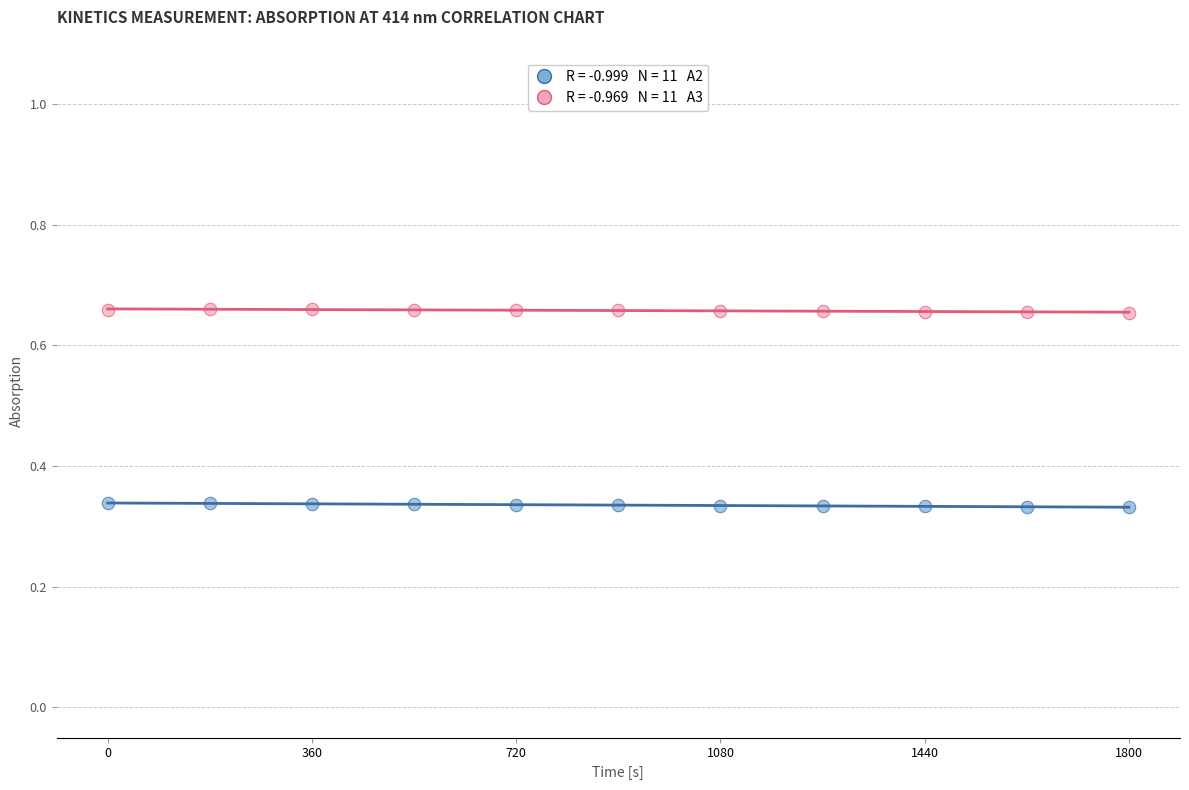

Across all data points, what is the range of X values (max minus min)?

1800.0